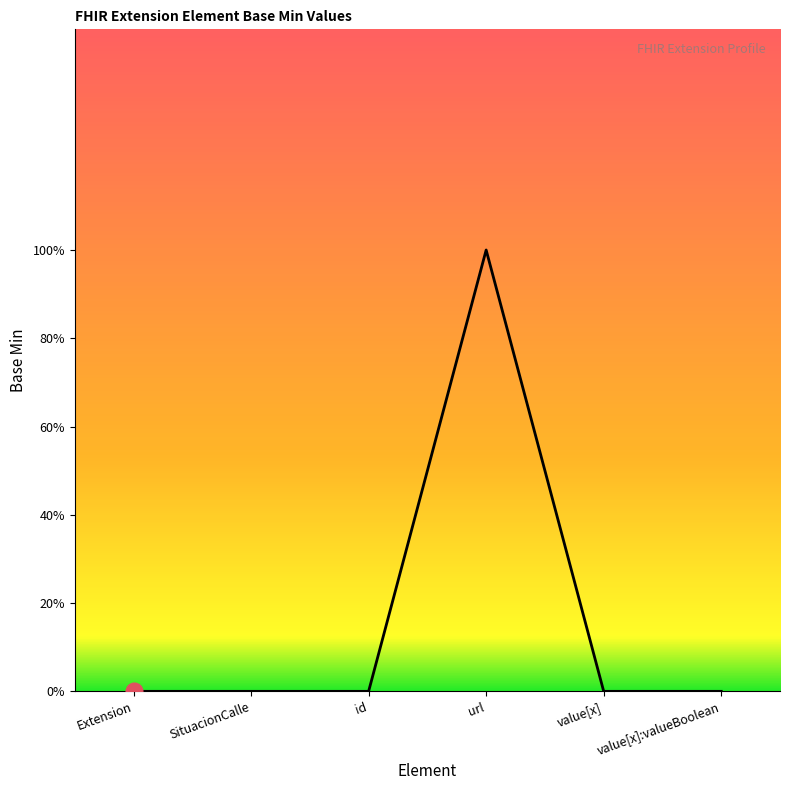

List the labels in order of value, largest first.

url, Extension, SituacionCalle, id, value[x], value[x]:valueBoolean